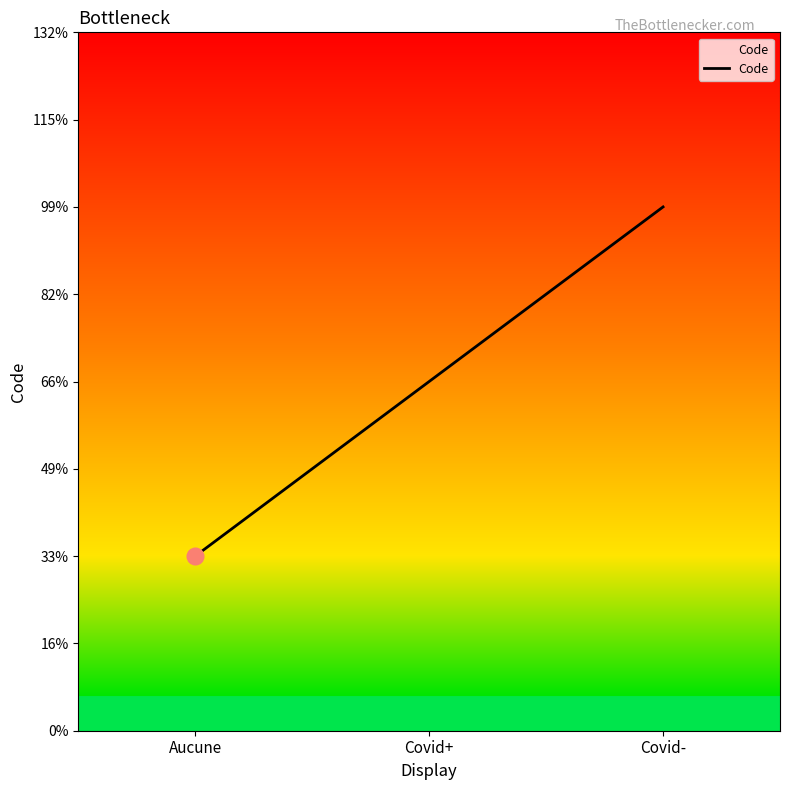

Does the chart have visible grid lines?

No